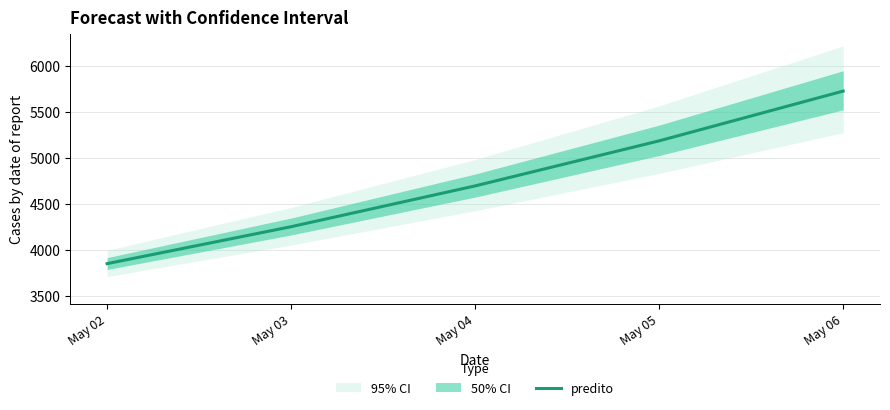

Where does the data first go above 4696?

May 04